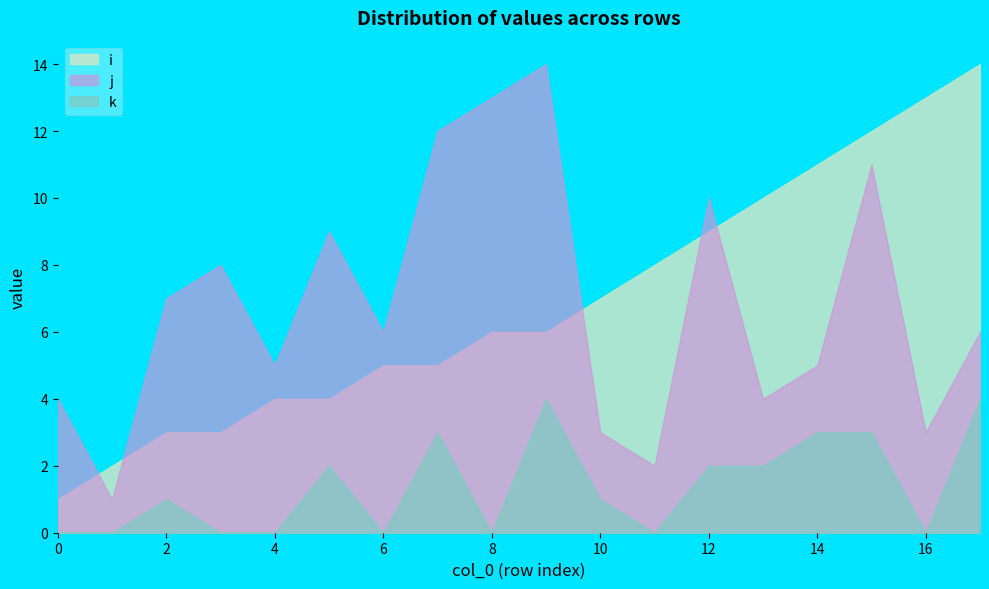

What is the average value of the k series?

1